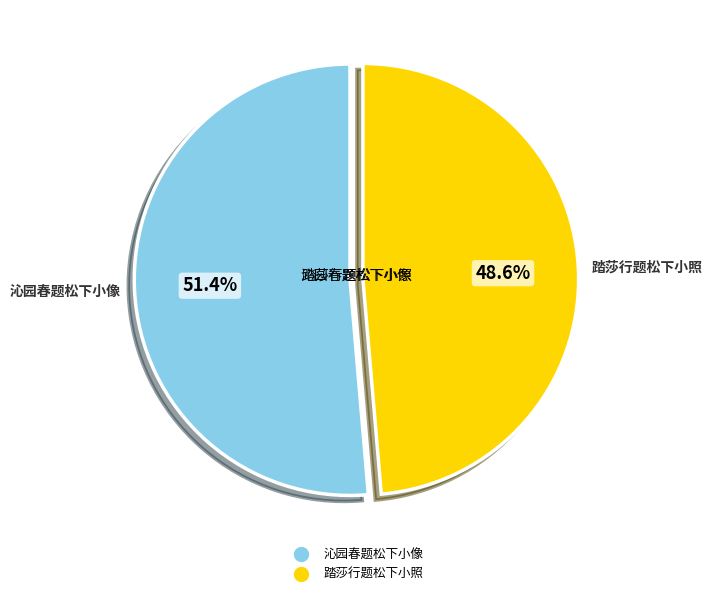

Is there any slice that represents more than half of the pie?

Yes